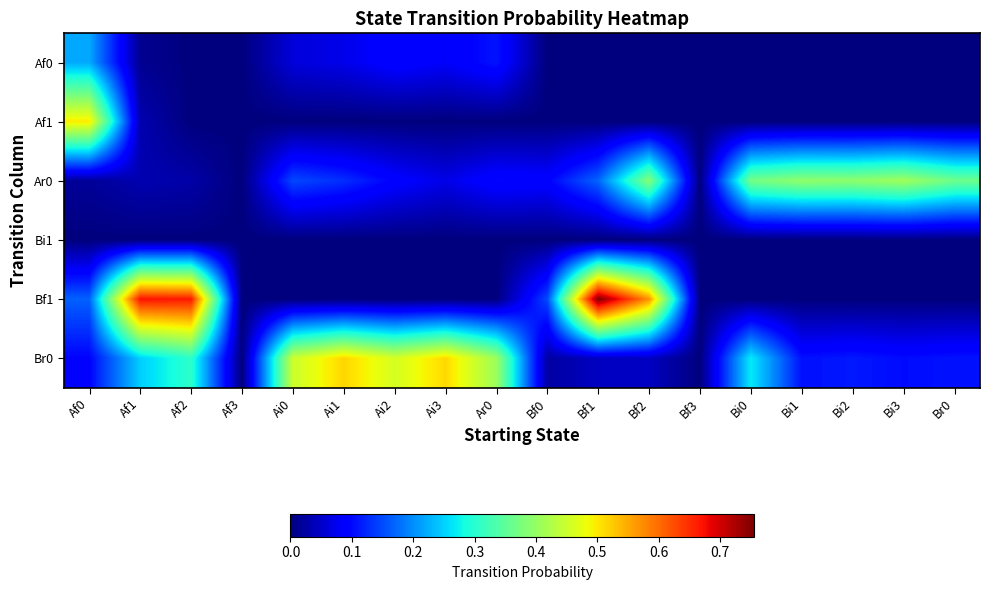

Between Bi3 and Bi0, which is larger?

Bi3